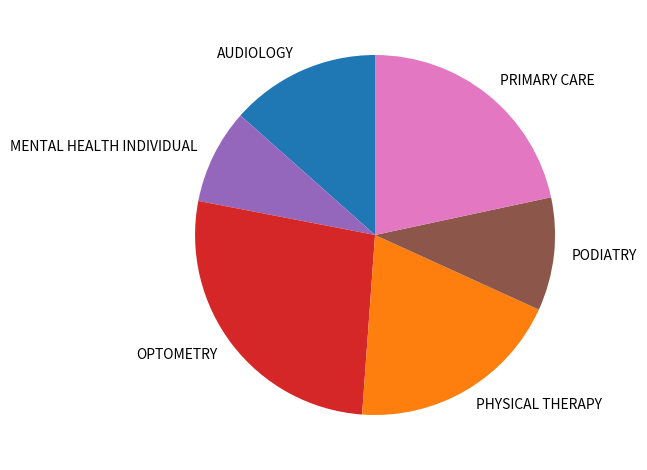

Which slice is the smallest?

MENTAL HEALTH INDIVIDUAL